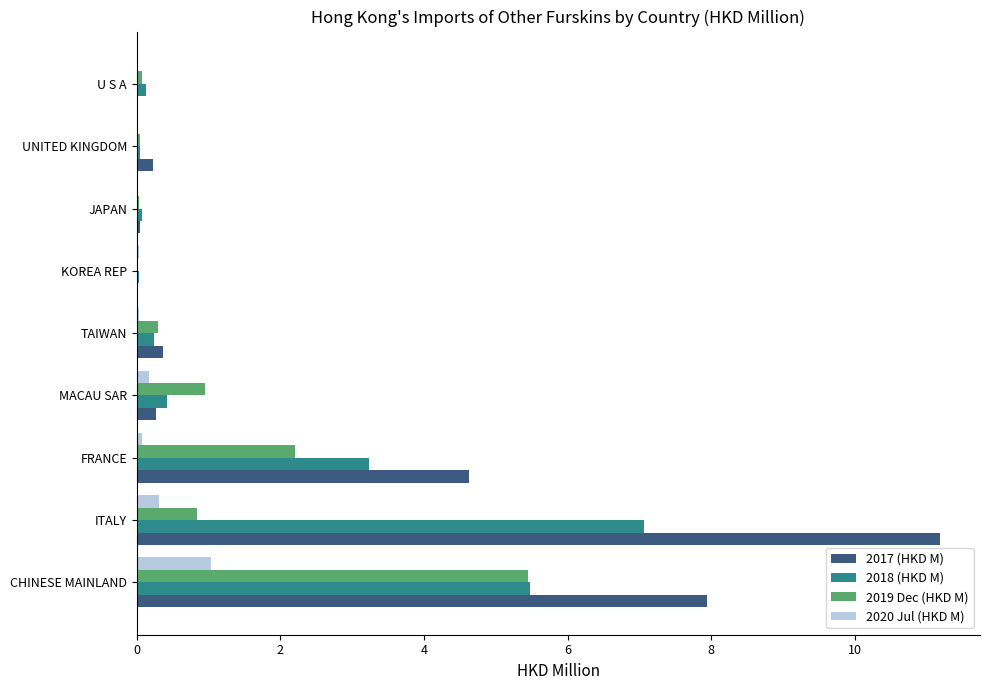

What is the maximum value for 2019 Dec (HKD M)?

5.5